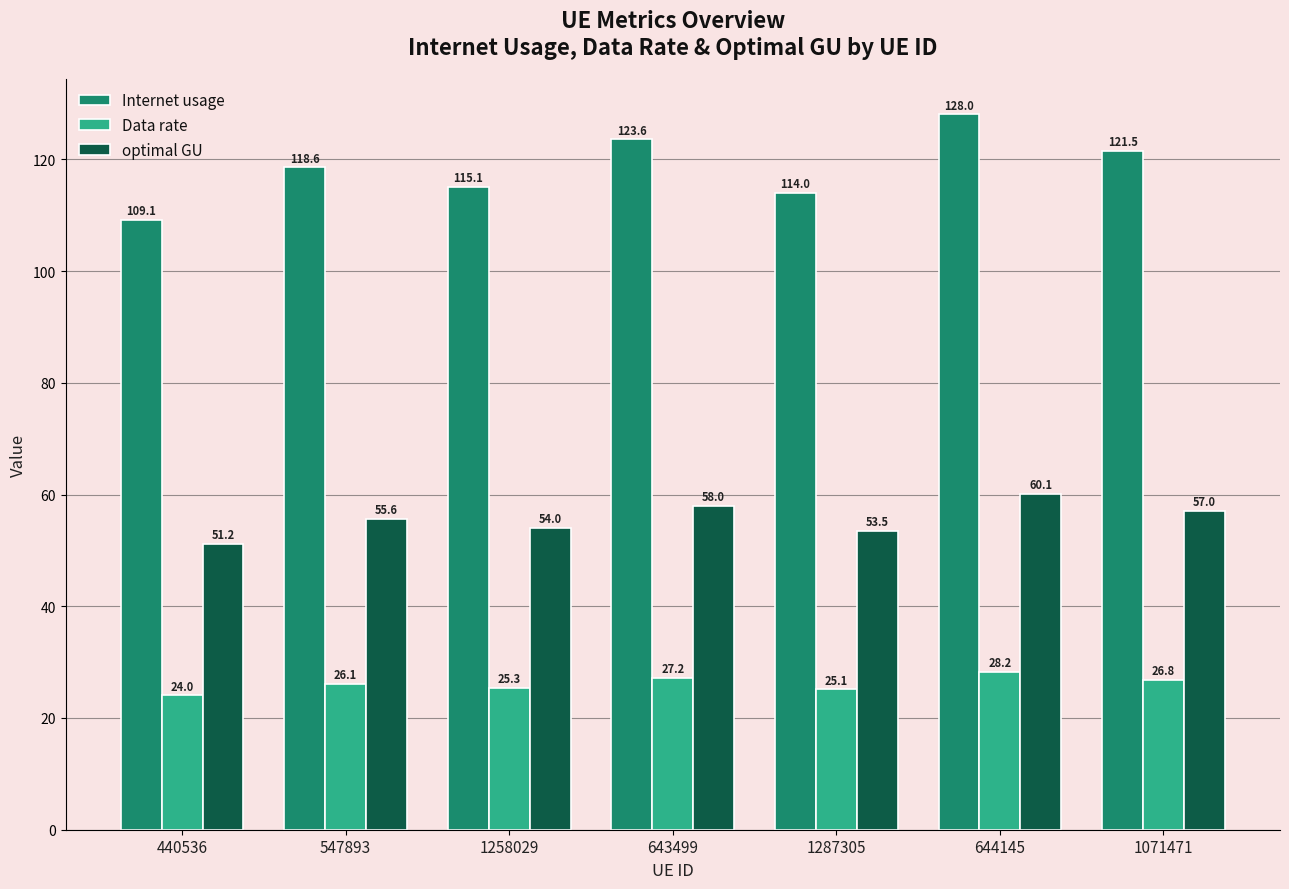

What is the label of the 2nd bar from the right?

644145